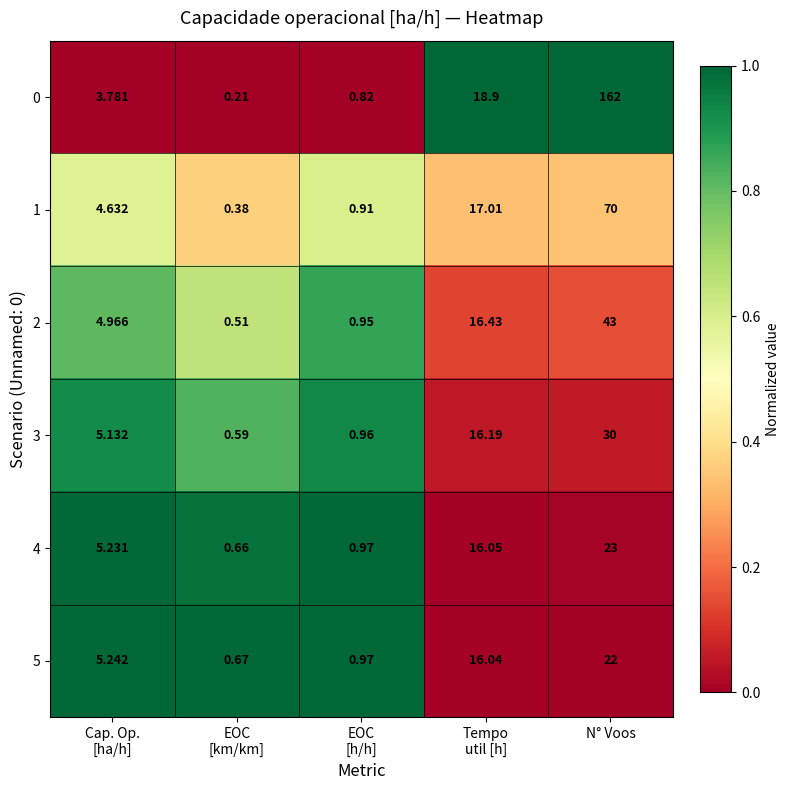

List the series in order of their peak value, lowest first.

5, 4, 3, 2, 1, 0